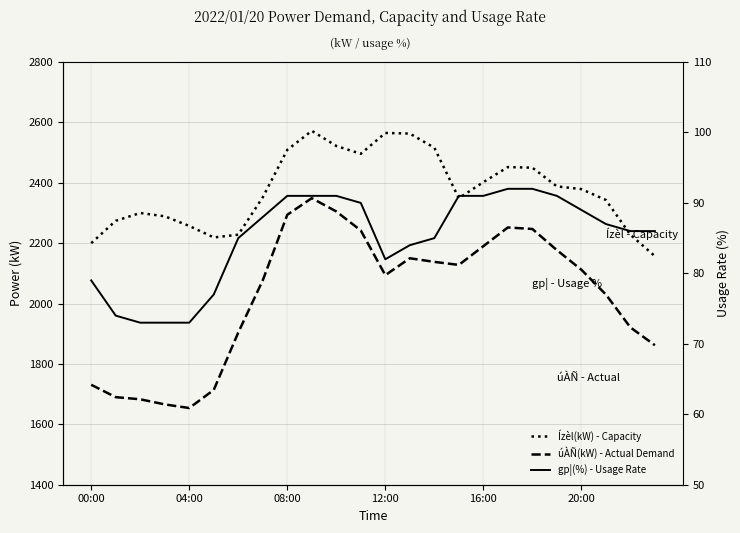

What is the minimum value for Ízèl(kW) - Capacity?

2157